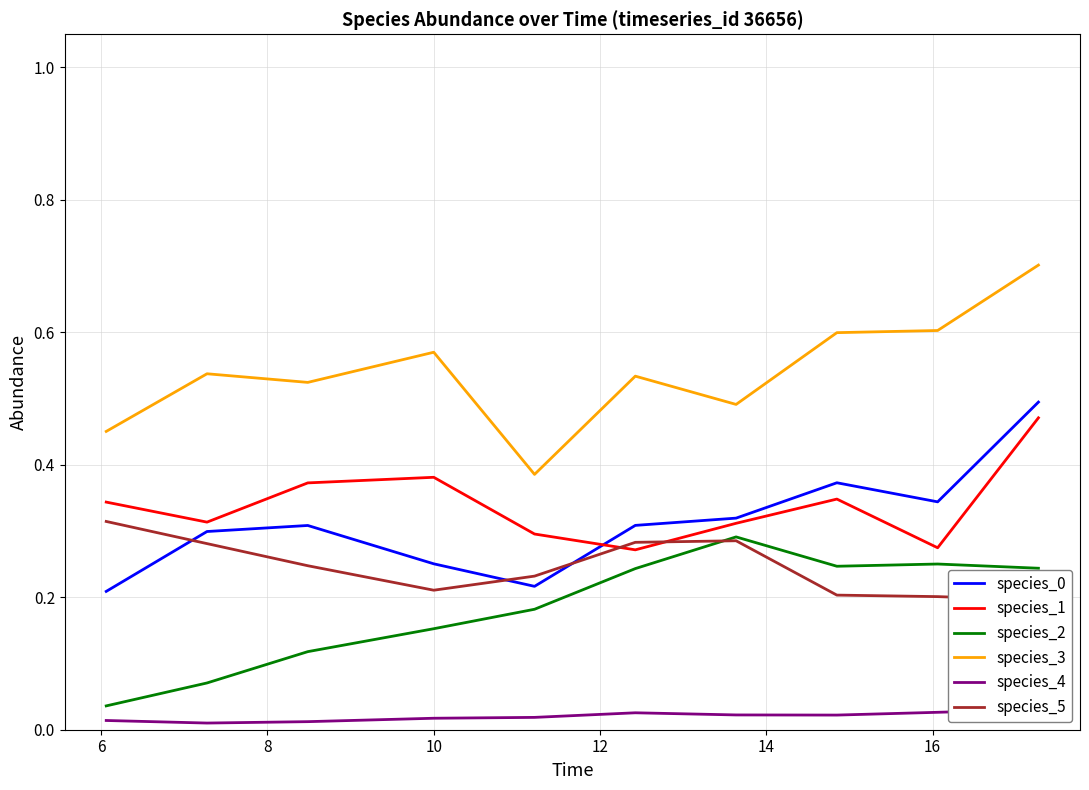

The value of species_5 at 10 is 0.2. True or false?

True